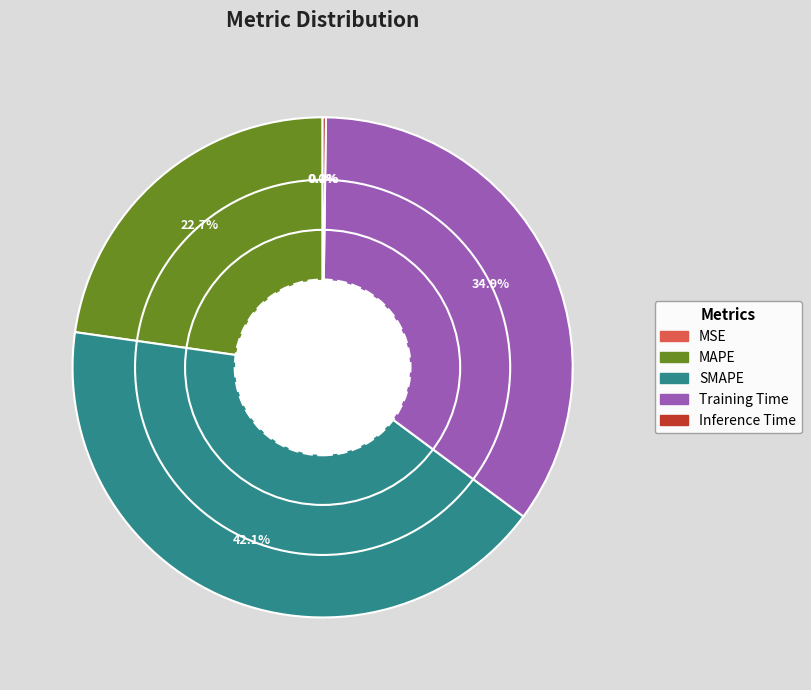

To the nearest percent, what is the combined percentage of SMAPE and MAPE?

65%